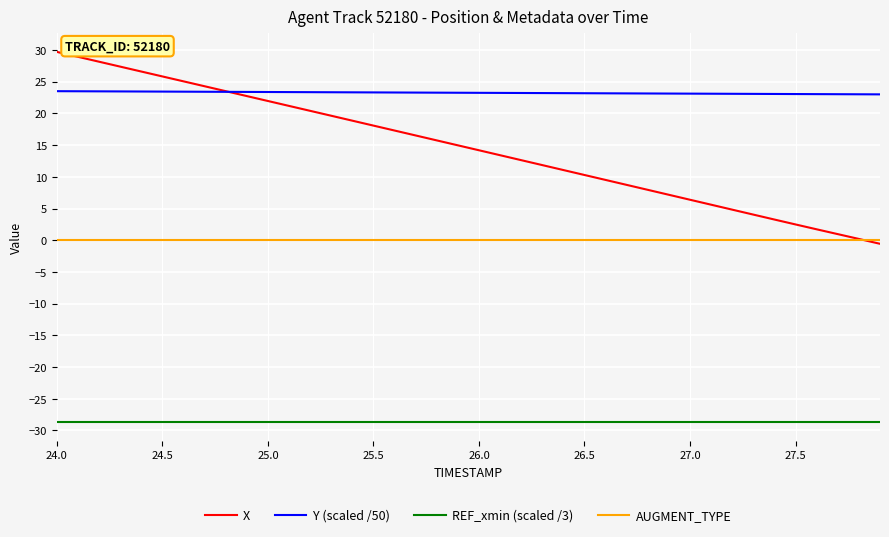

What is the maximum value shown in the chart?

29.7